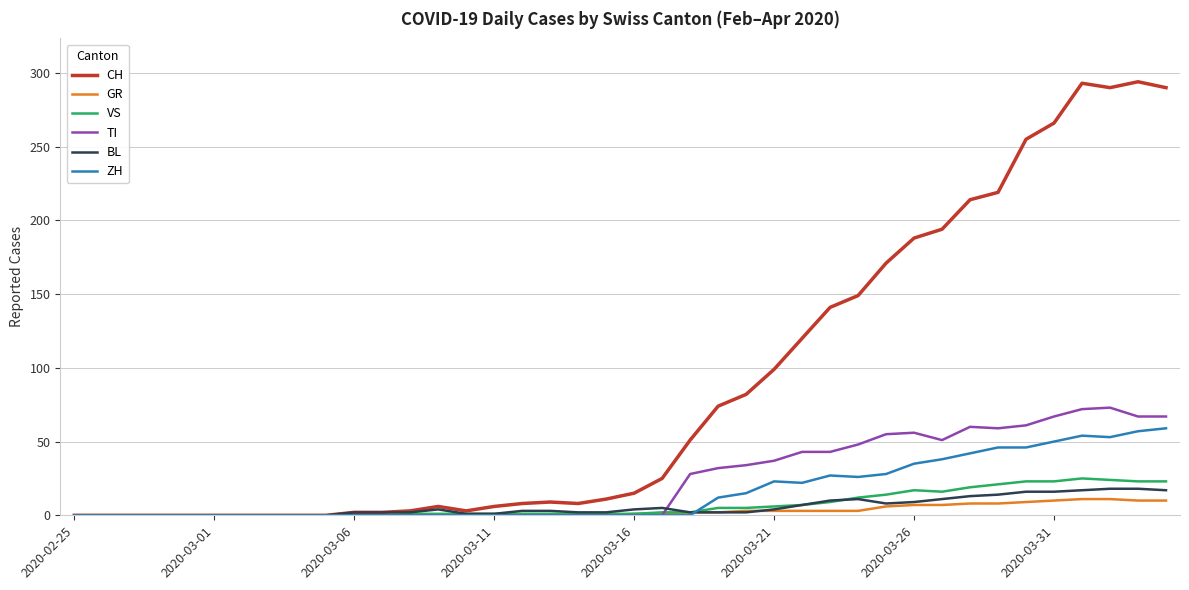

Which series has the largest total across all categories?

CH